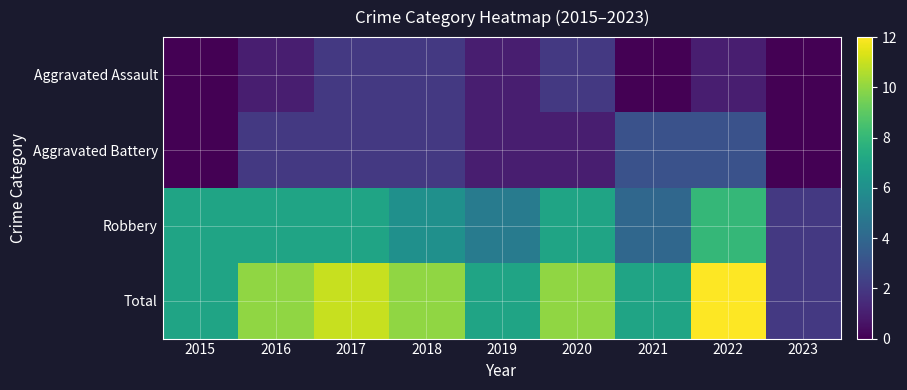

Reading right to left, extract all data points from this chart.

Aggravated Assault: 2023=0	2022=1	2021=0	2020=2	2019=1	2018=2	2017=2	2016=1	2015=0
Aggravated Battery: 2023=0	2022=3	2021=3	2020=1	2019=1	2018=2	2017=2	2016=2	2015=0
Robbery: 2023=2	2022=8	2021=4	2020=7	2019=5	2018=6	2017=7	2016=7	2015=7
Total: 2023=2	2022=12	2021=7	2020=10	2019=7	2018=10	2017=11	2016=10	2015=7